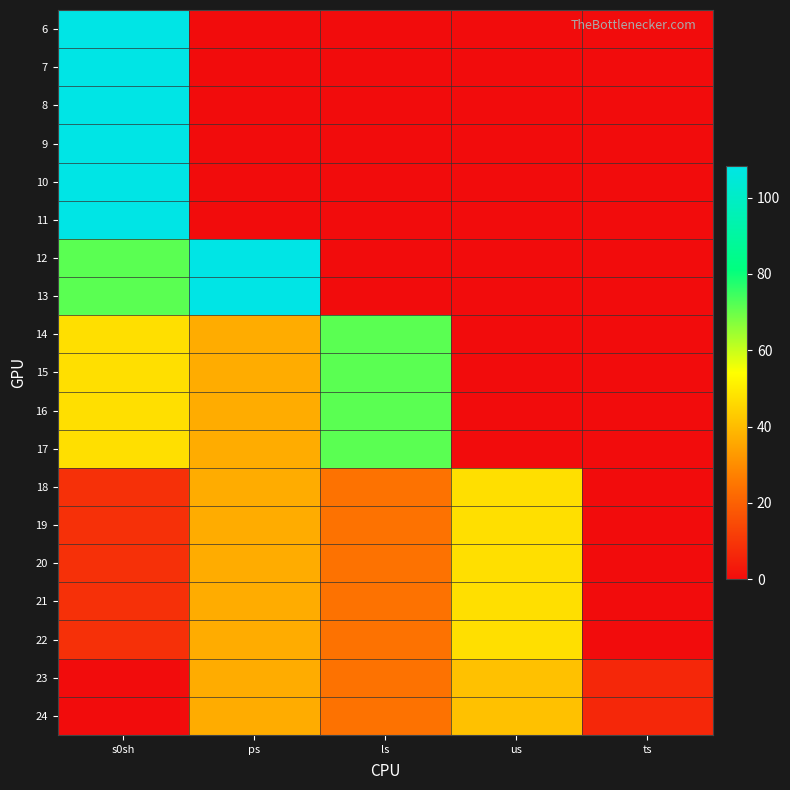

What is the greatest value displayed?

108.4